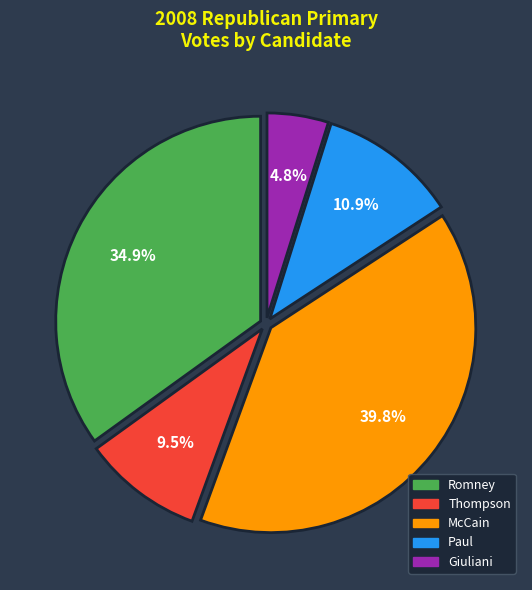

To the nearest percent, what is the difference between the largest and smallest slice percentages?

35%